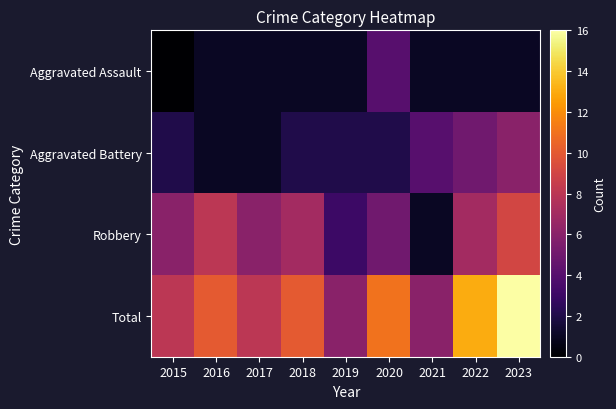

Rank the series at 2015 from lowest to highest value.

Aggravated Assault, Aggravated Battery, Robbery, Total